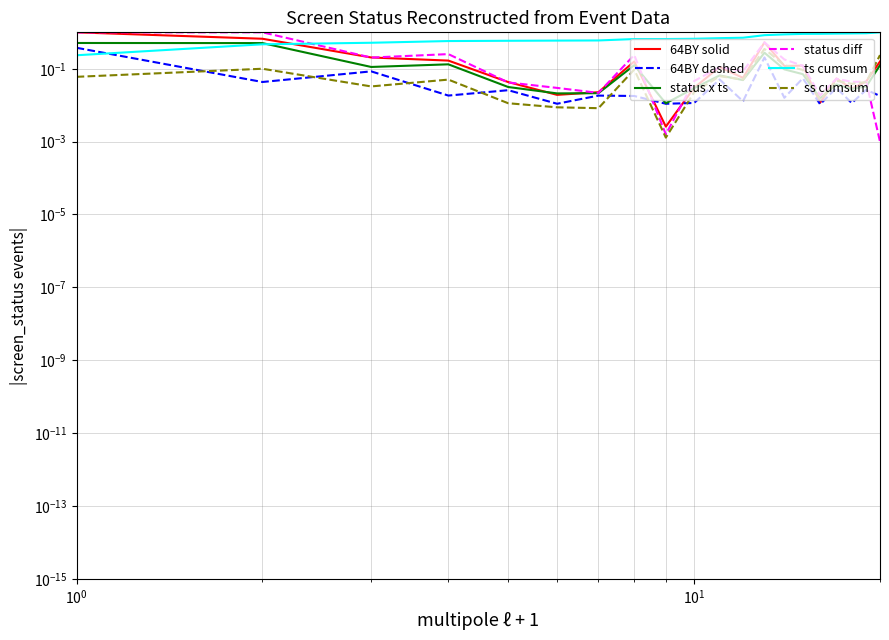

Does the chart have visible grid lines?

Yes